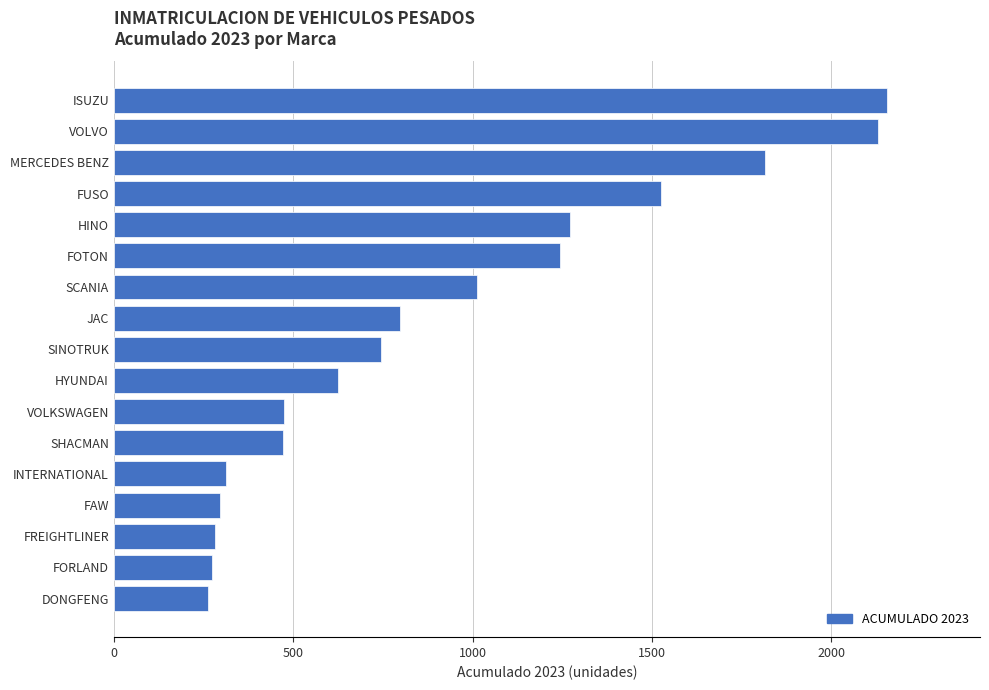

Does the chart contain any negative values?

No